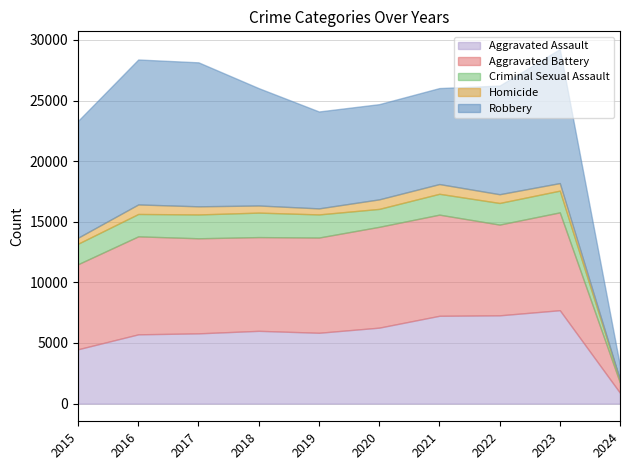

How many distinct data groups are displayed?

5